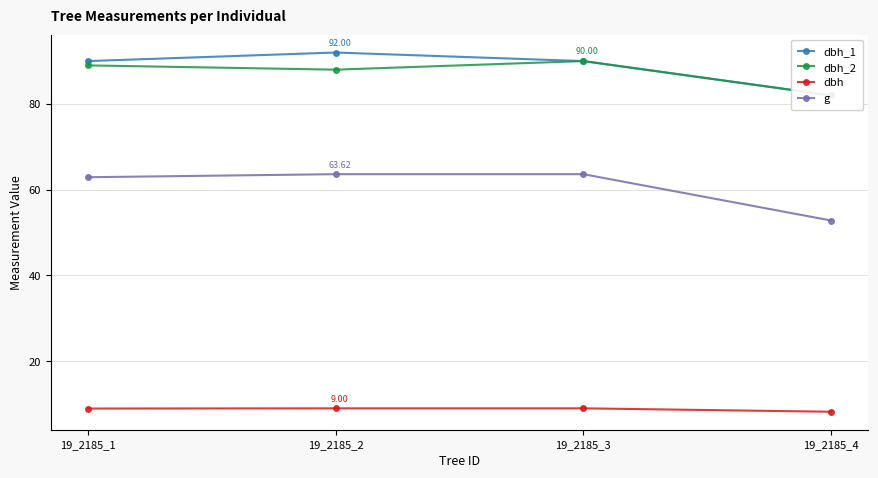

Reading right to left, extract all data points from this chart.

dbh_1: 82.0	90.0	92.0	90.0
dbh_2: 82.0	90.0	88.0	89.0
dbh: 8.2	9.0	9.0	8.9
g: 52.8	63.6	63.6	62.9